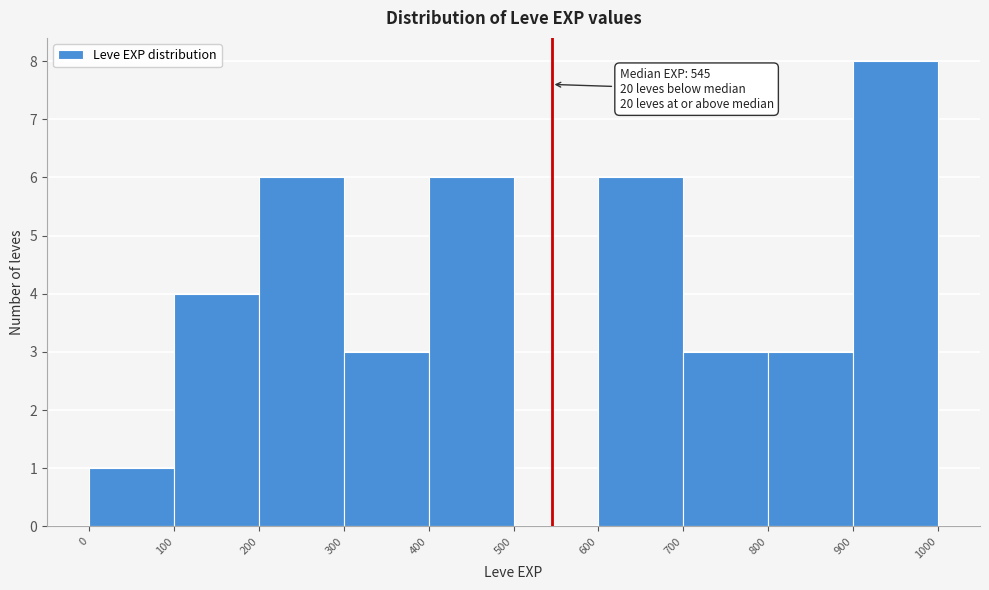

Over which range of the x-axis is the bar tallest?

900 to 1000